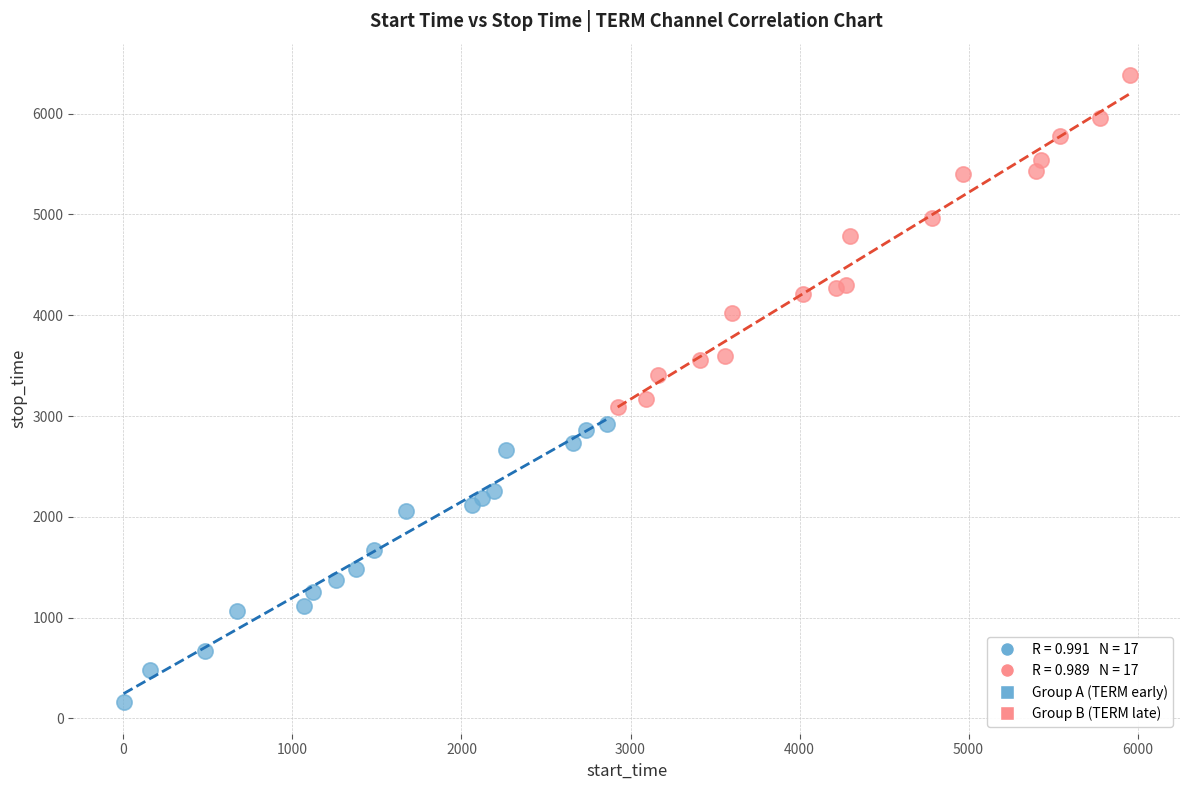

Which series reaches the minimum Y coordinate?

Group A (TERM early)